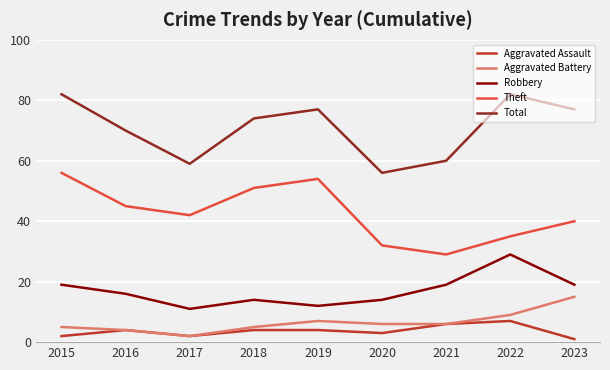

What is the average value of the Theft series?

43